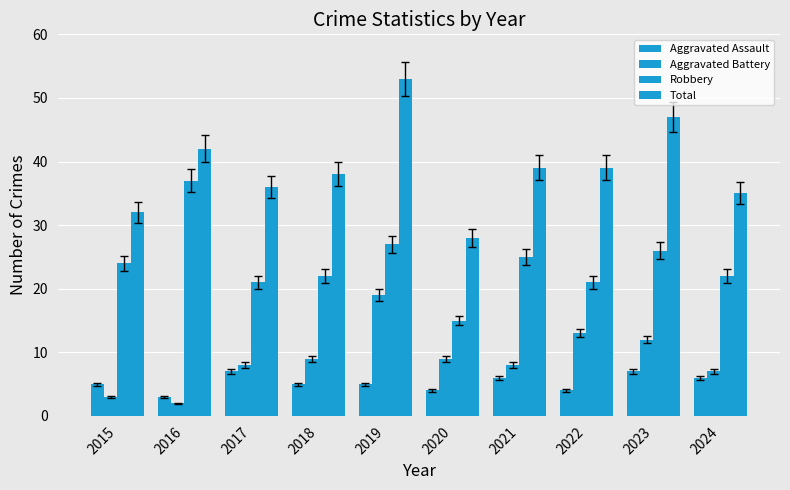

How many data points does each series have?

10